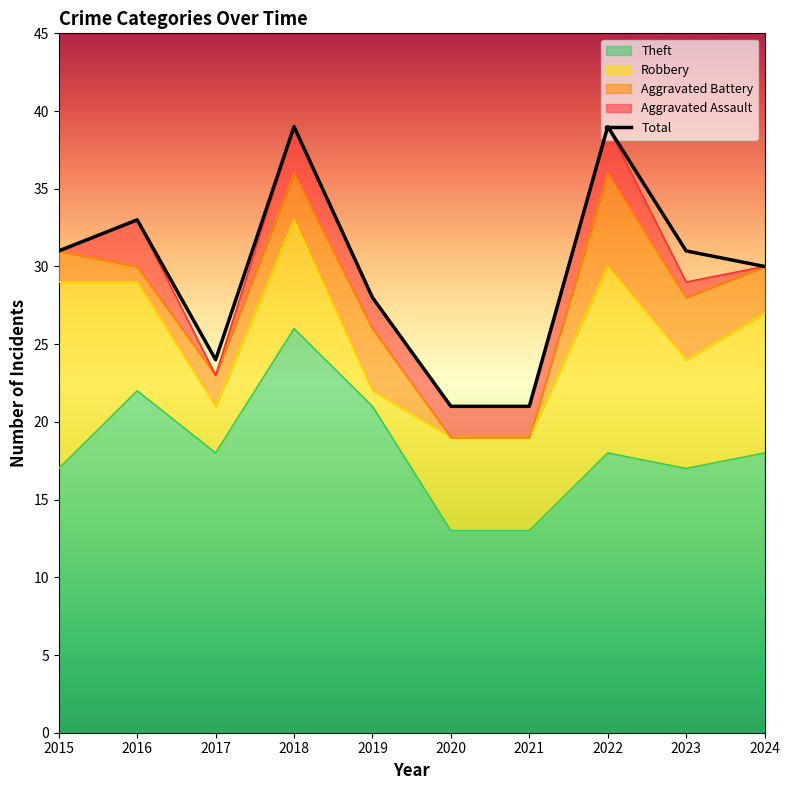

What is the value of the 8th point from the left?

39